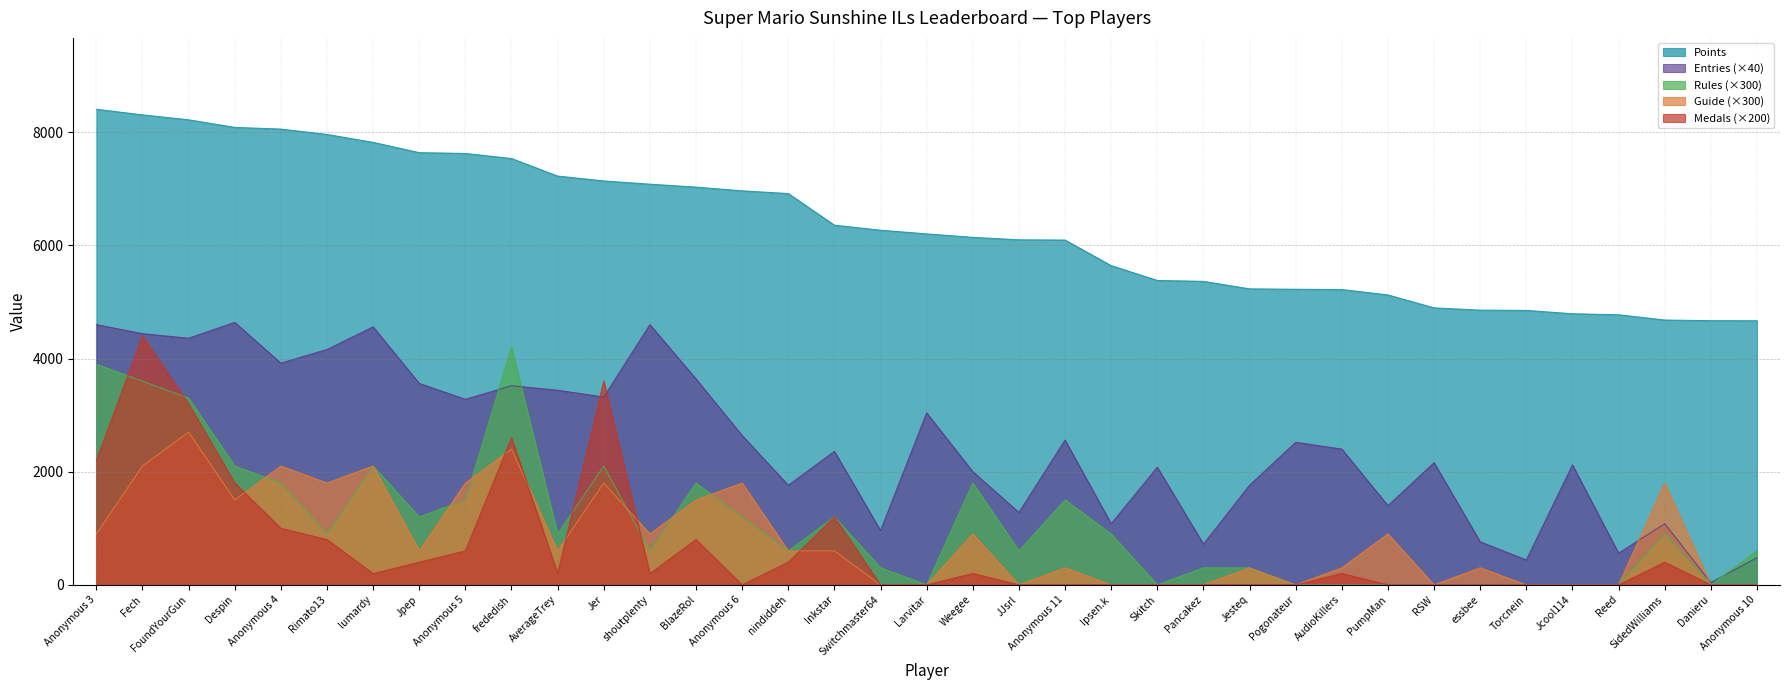

The value of Guide at Anonymous 5 is 1800. True or false?

True